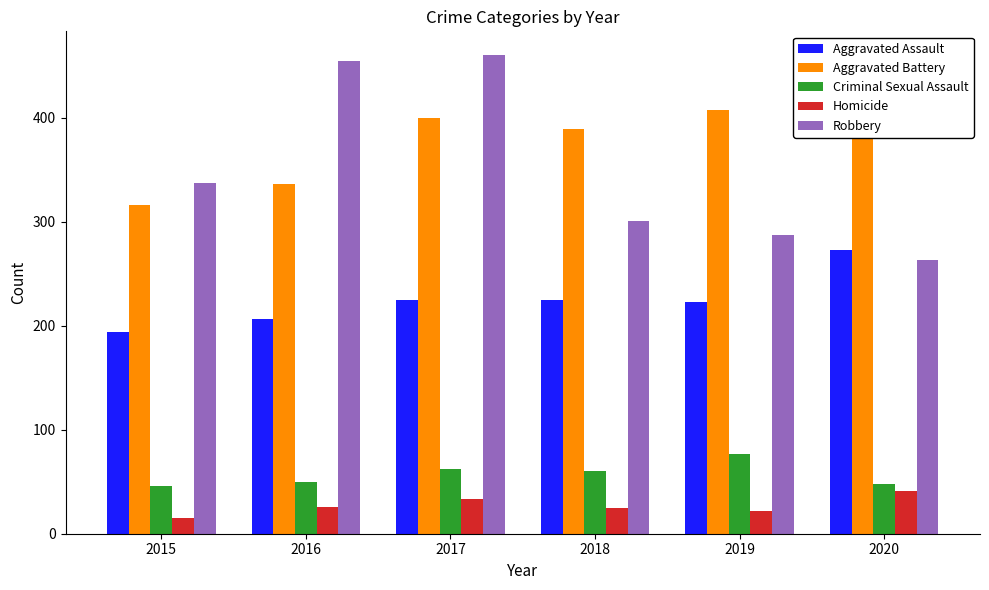

How many groups of bars are there?

6